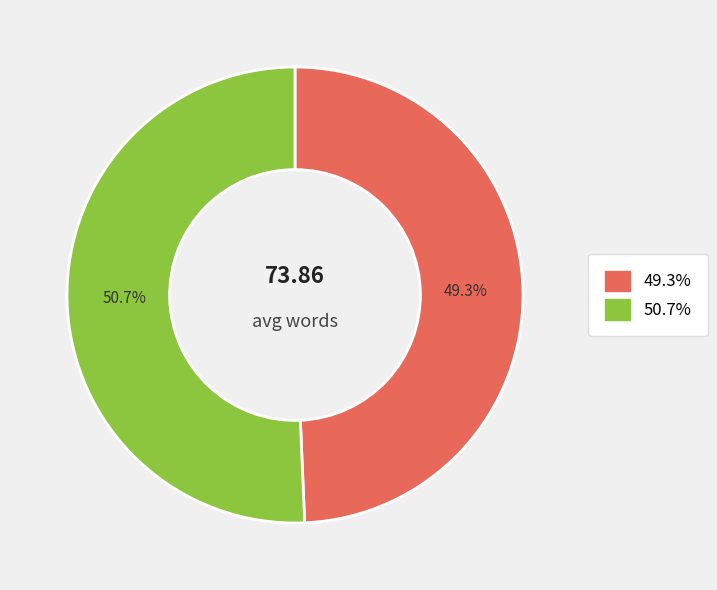

Is there a majority slice in this chart?

Yes